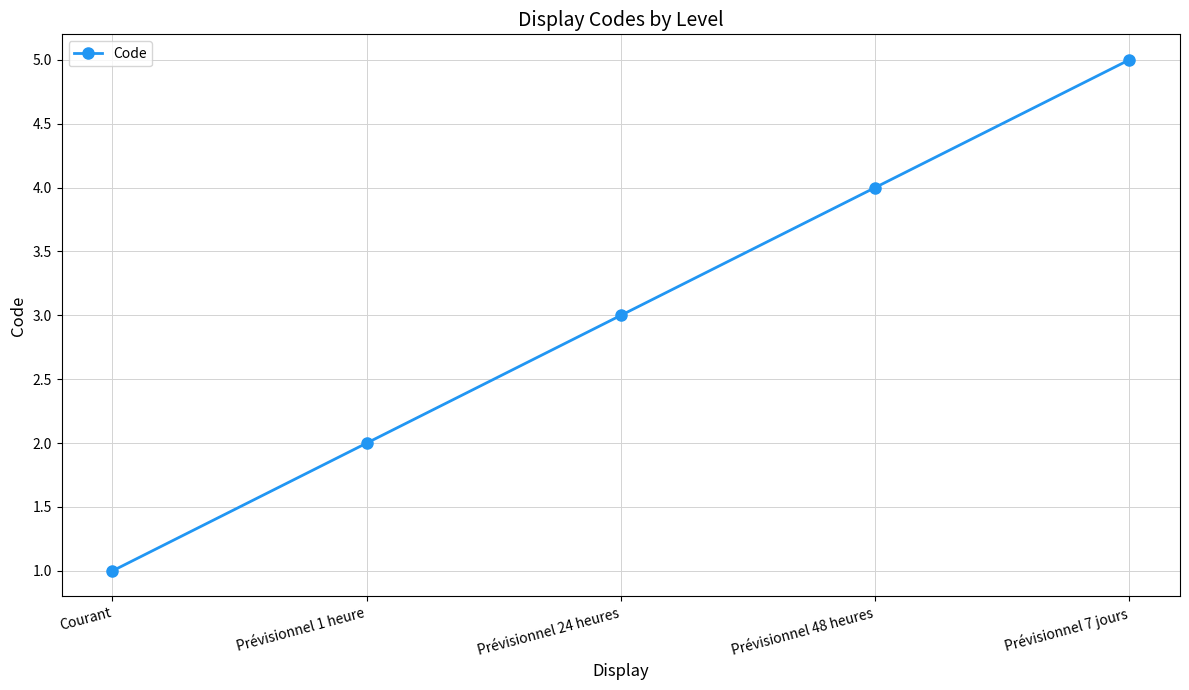

What is the difference between the second highest and minimum values?

3